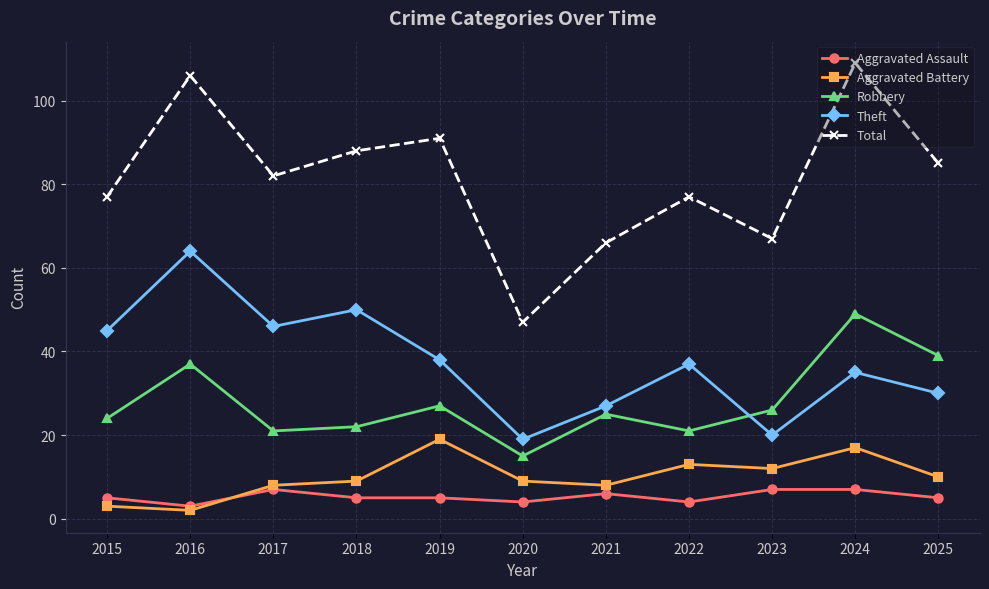

True or false: Theft has more than 0 interior local peaks.

True